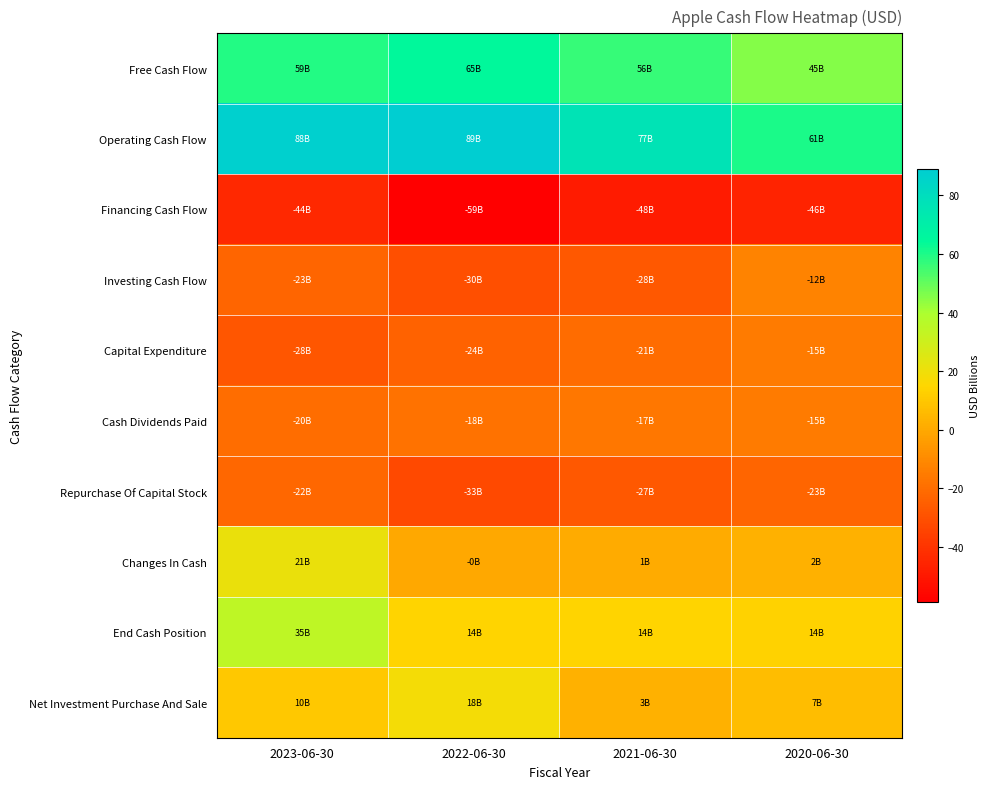

What is the total value across all series at 2022-06-30?

22.5